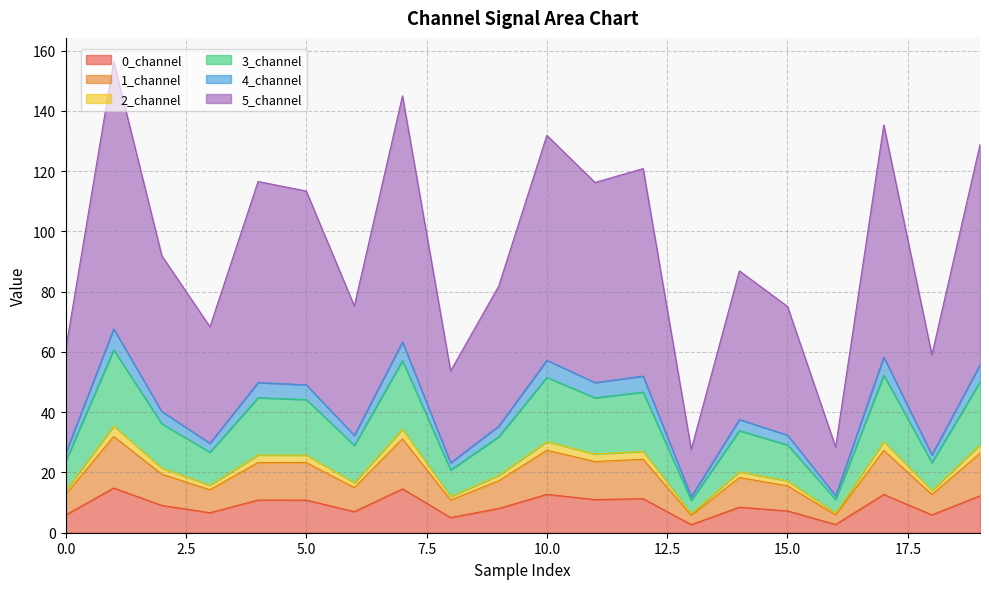

What are all the series names shown in the legend?

0_channel, 1_channel, 2_channel, 3_channel, 4_channel, 5_channel